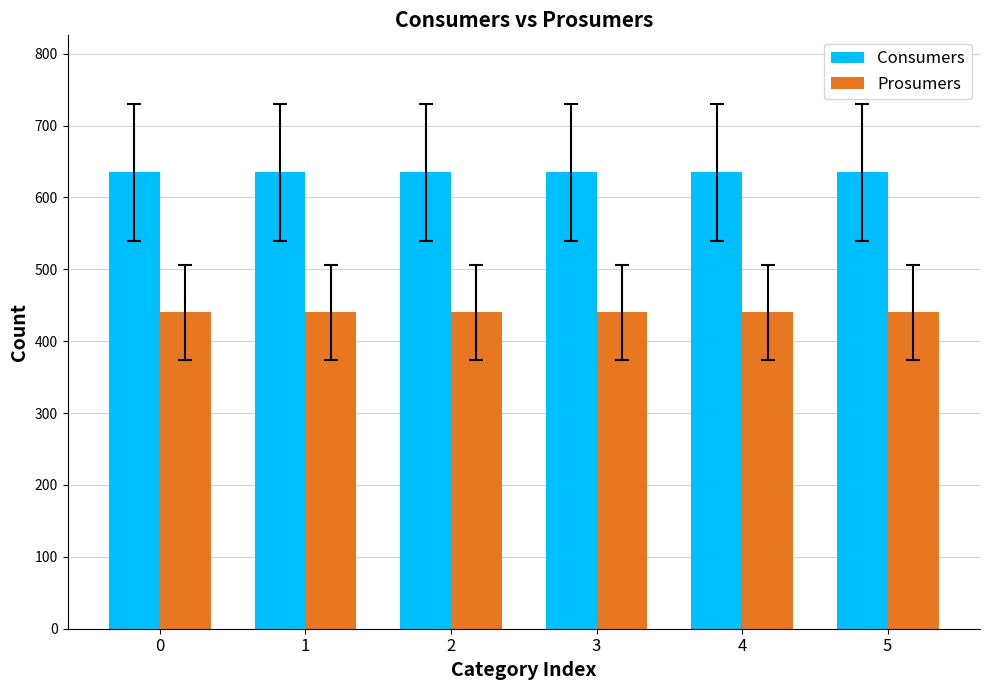

Read the Consumers value at 4.

635